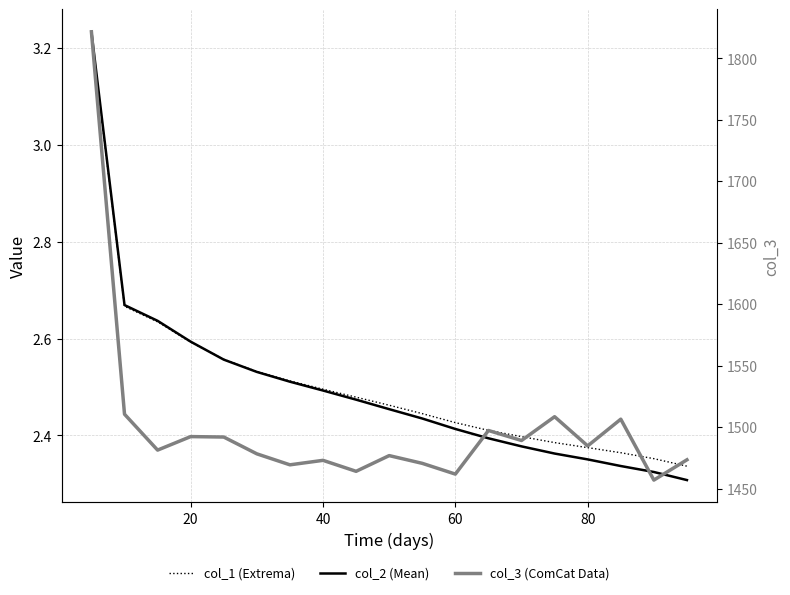

True or false: col_1 (Extrema) and col_3 (ComCat Data) cross at least once.

False